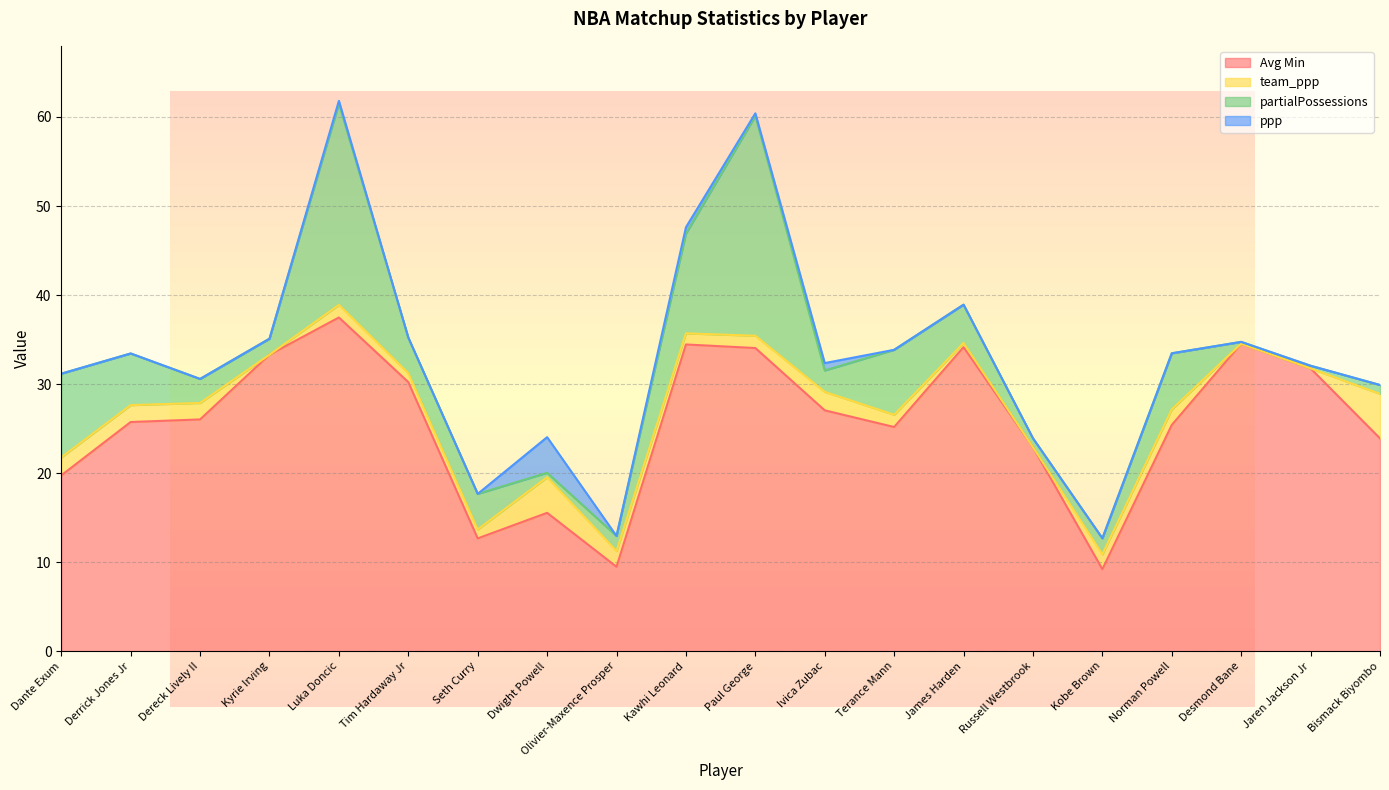

Which series has the largest range (max minus min)?

Avg Min